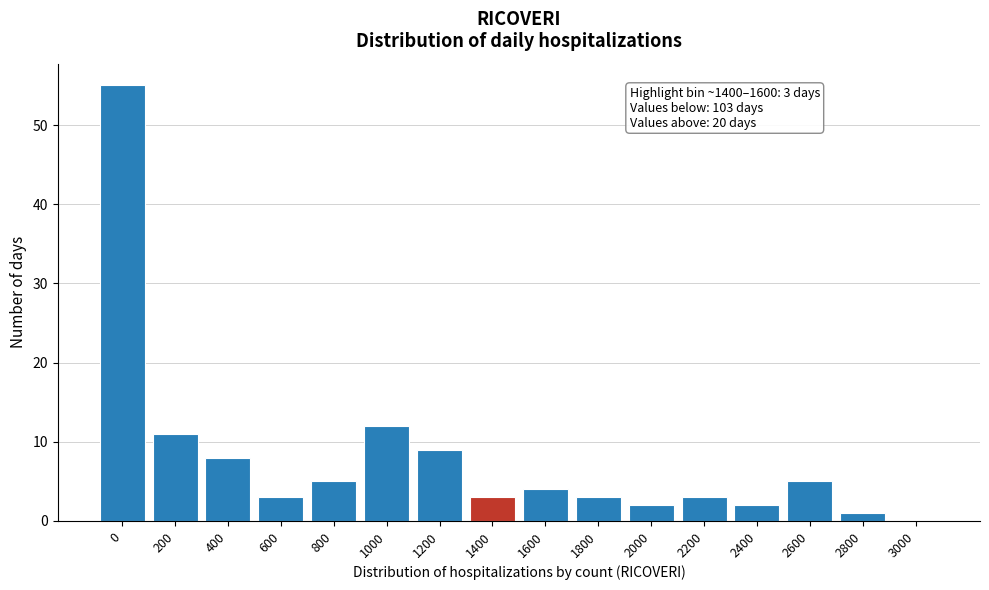

Reading left to right, transcribe all the data shown in this chart.

0=55	200=11	400=8	600=3	800=5	1000=12	1200=9	1400=3	1600=4	1800=3	2000=2	2200=3	2400=2	2600=5	2800=1	3000=0